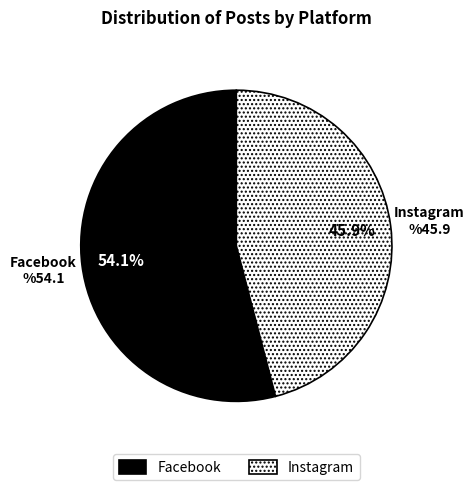

What percentage do Instagram and Facebook together represent?

100.0%